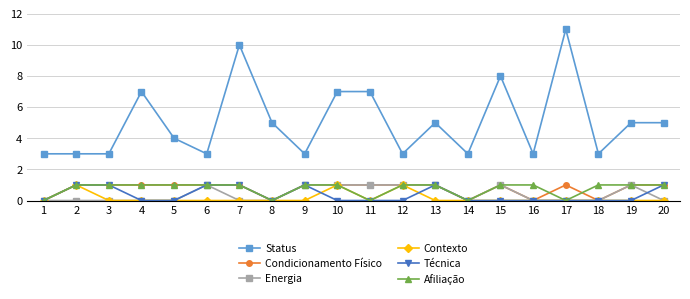

The value of Energia at 9 is 1. True or false?

True